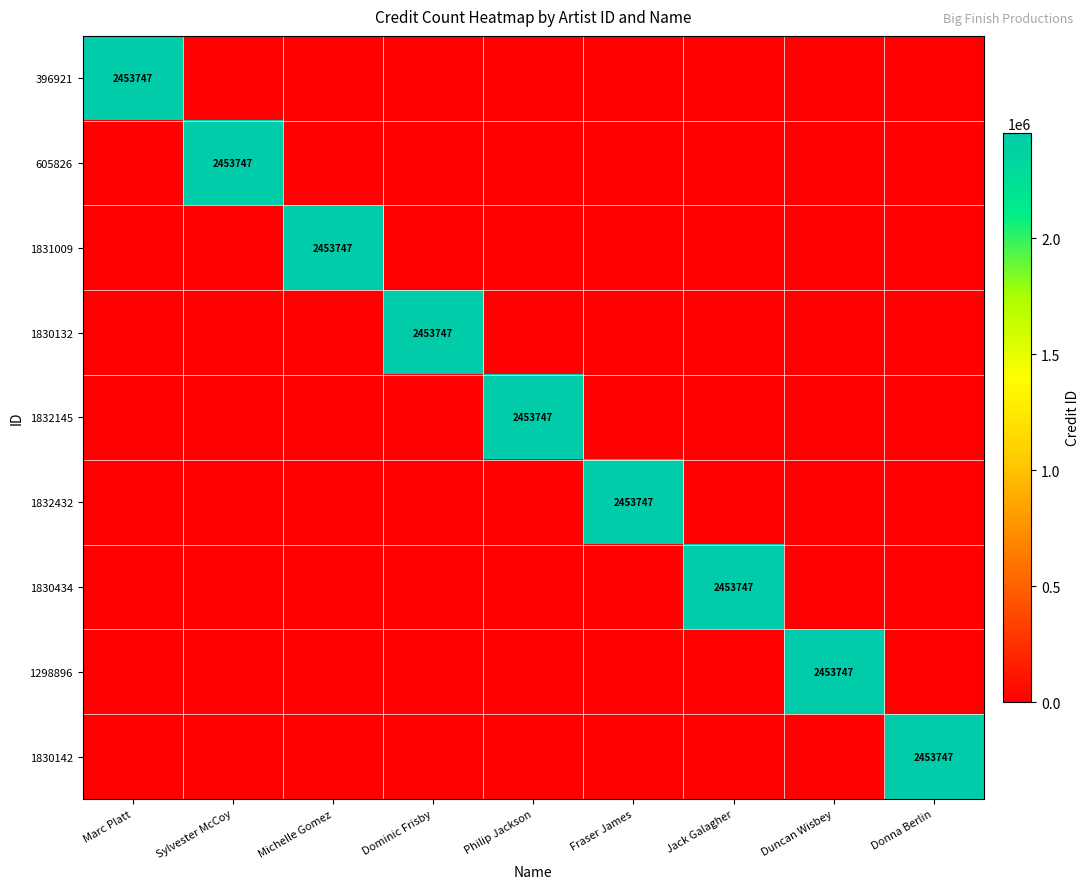

The 605826 series shows 2453747 at Sylvester McCoy. True or false?

True